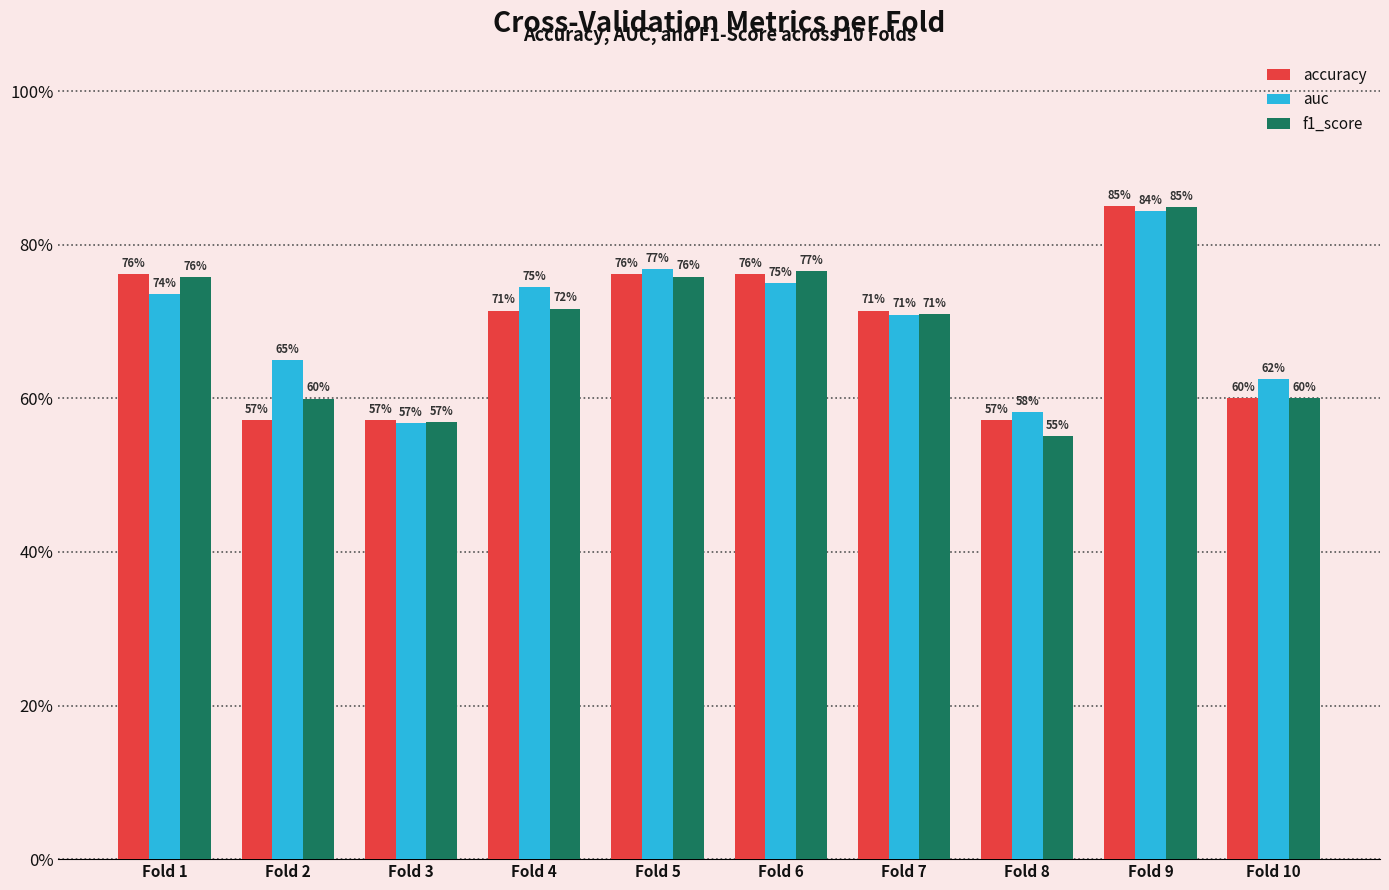

Are the bars horizontal?

No